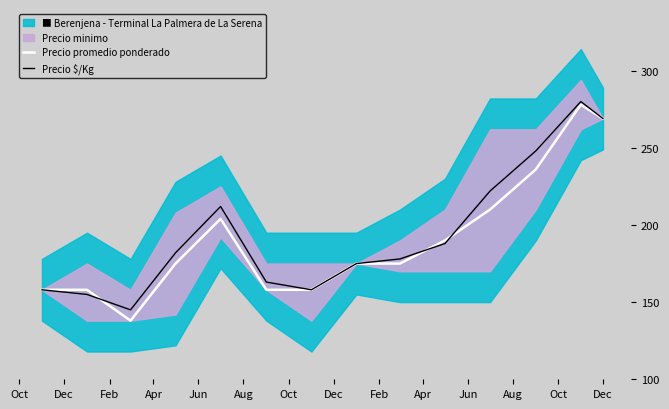

What is the lowest value of the Precio $/Kg series?

145